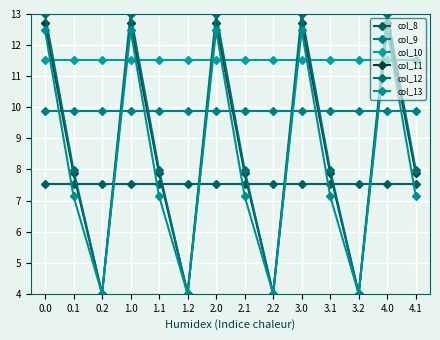

Does the chart have visible grid lines?

Yes